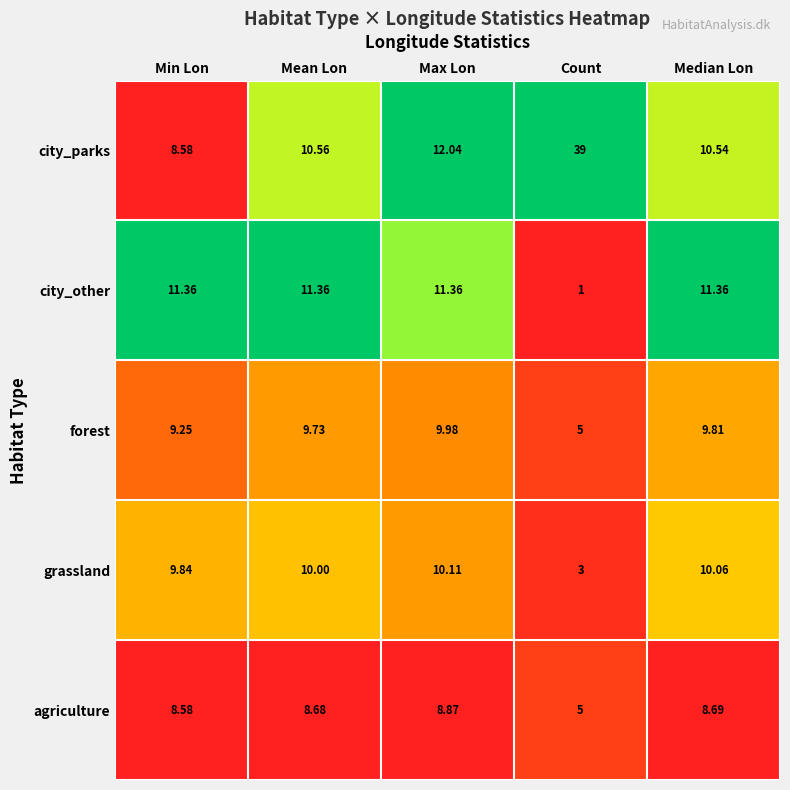

What is the difference between the highest and lowest values at Min Lon?

2.8